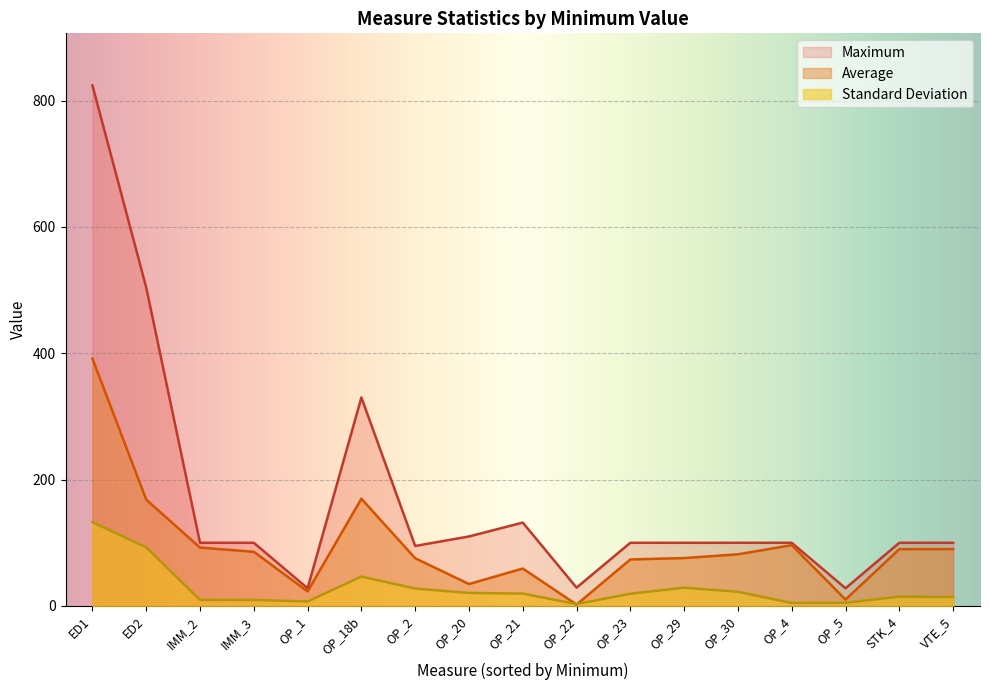

What is the difference between the highest and lowest values at OP_21?

112.4